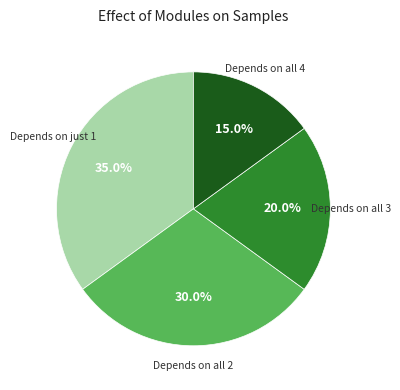

How many slices are in this pie chart?

4